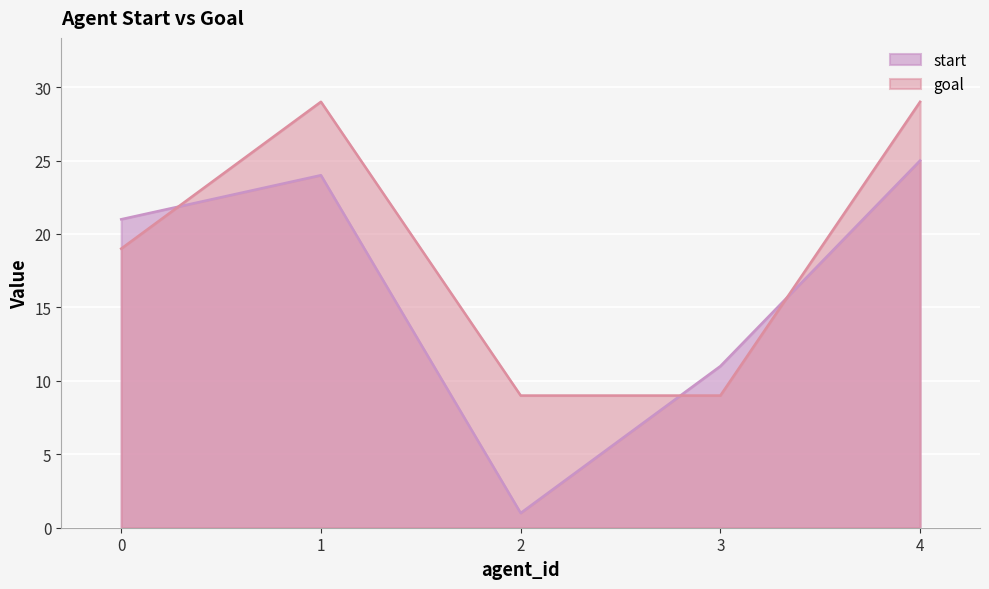

Rank the series by their maximum value, from lowest to highest.

start, goal